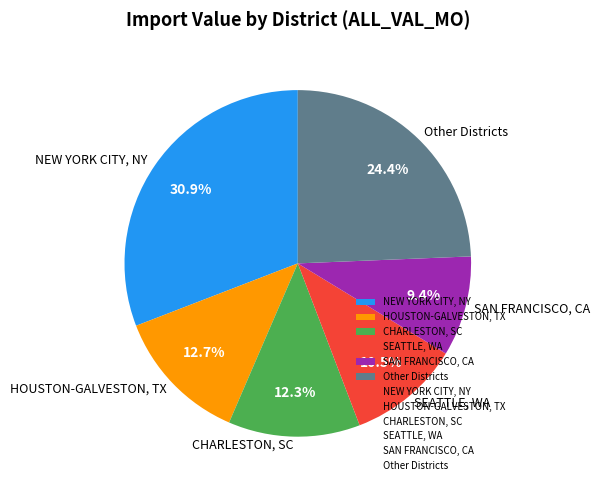

Combined, do SAN FRANCISCO, CA and HOUSTON-GALVESTON, TX account for over 50%?

No